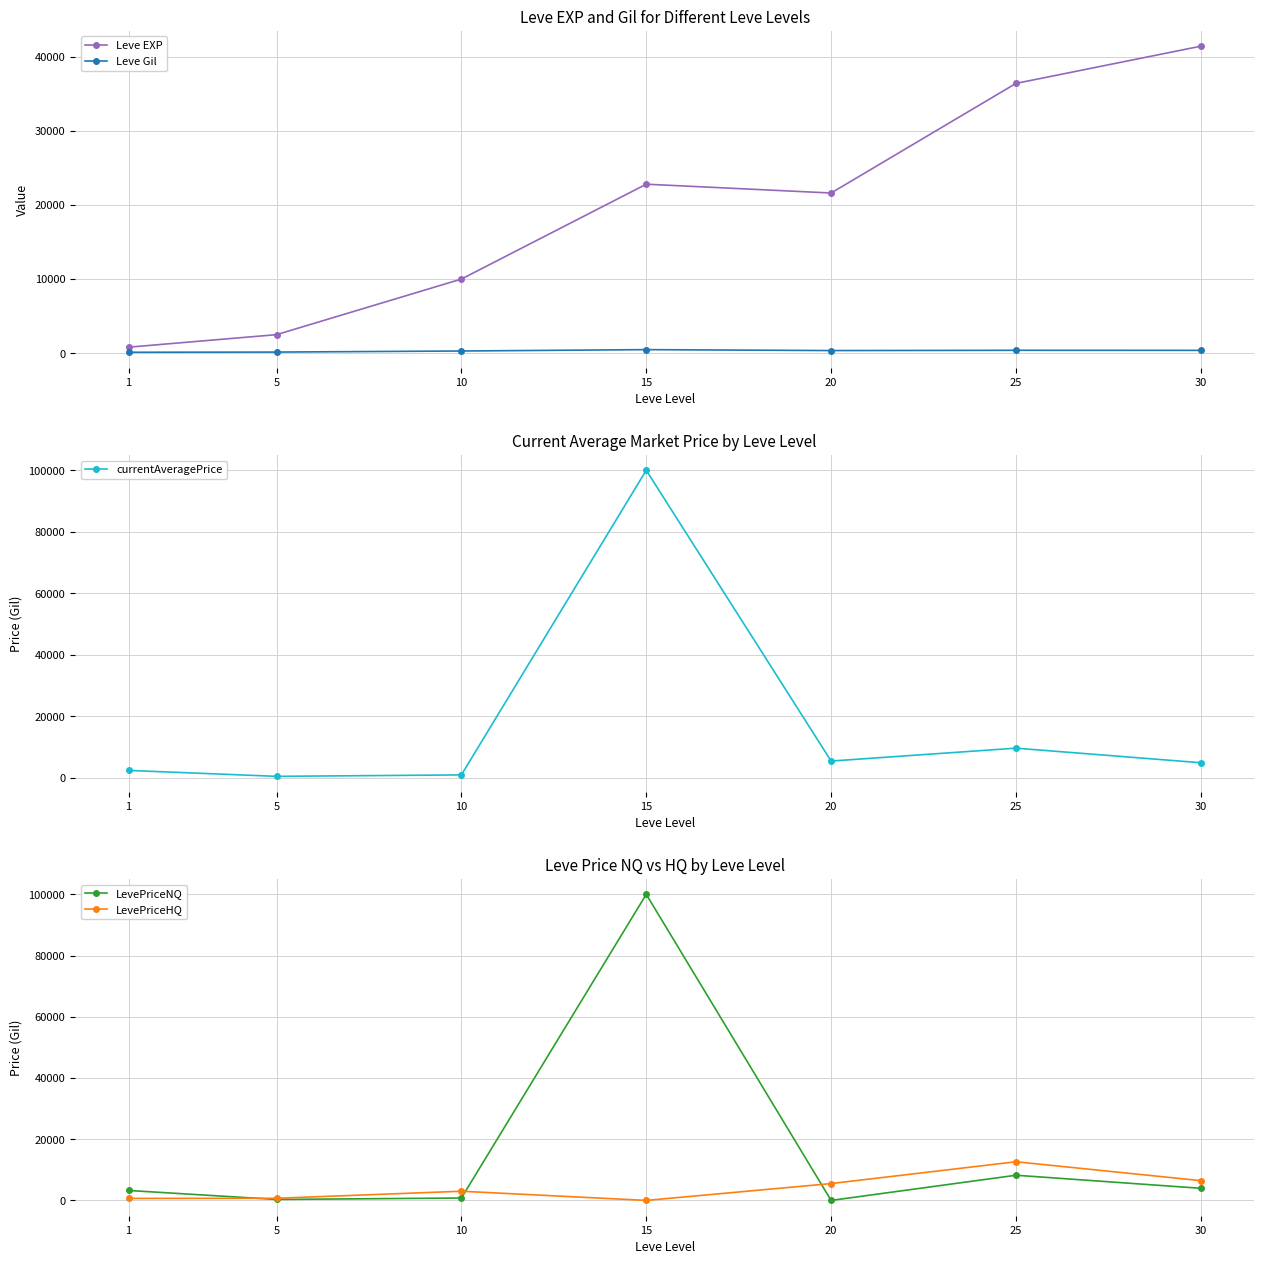

The LevePriceNQ series shows 239.2 at 10. True or false?

False